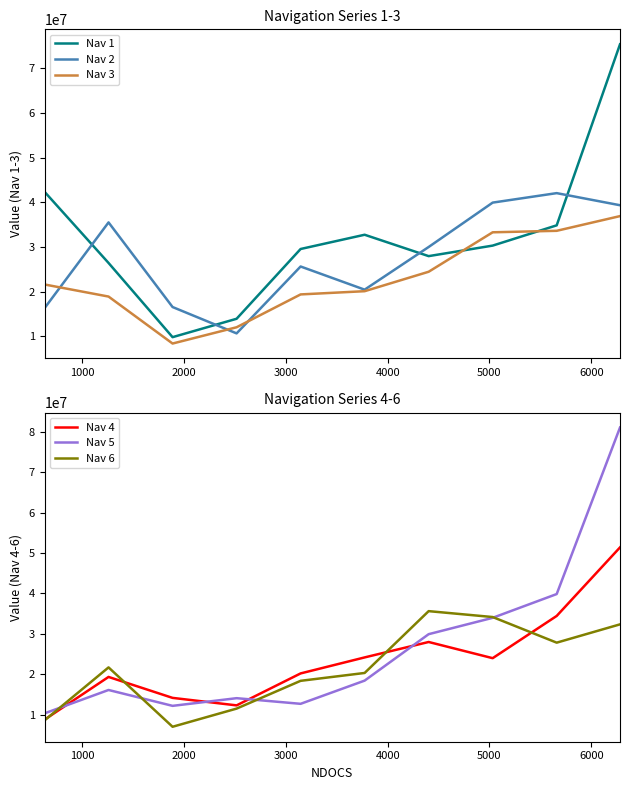

What is the lowest value of the Nav 3 series?

8394108